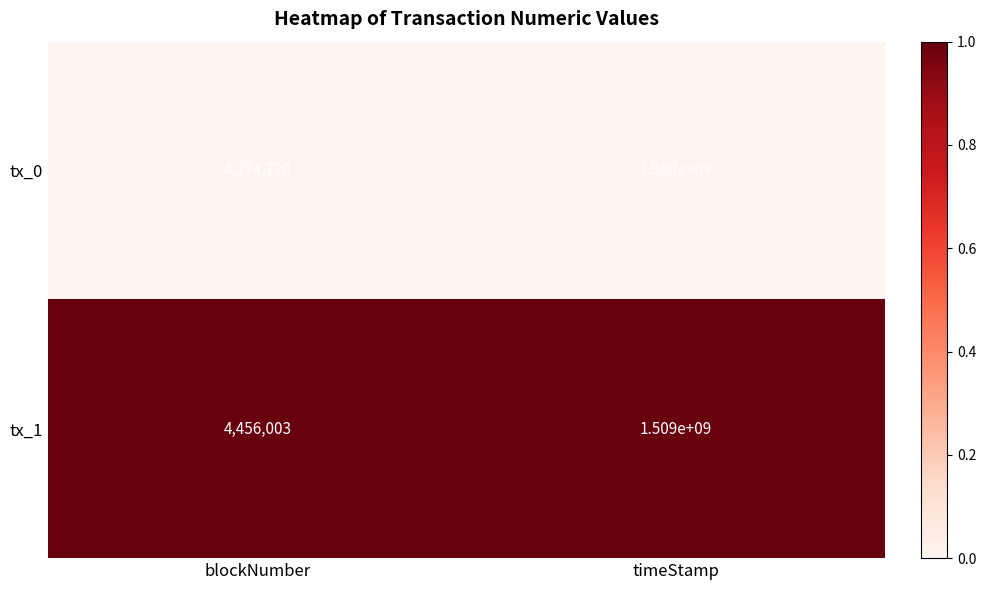

At which category does the chart reach its minimum across all series?

blockNumber